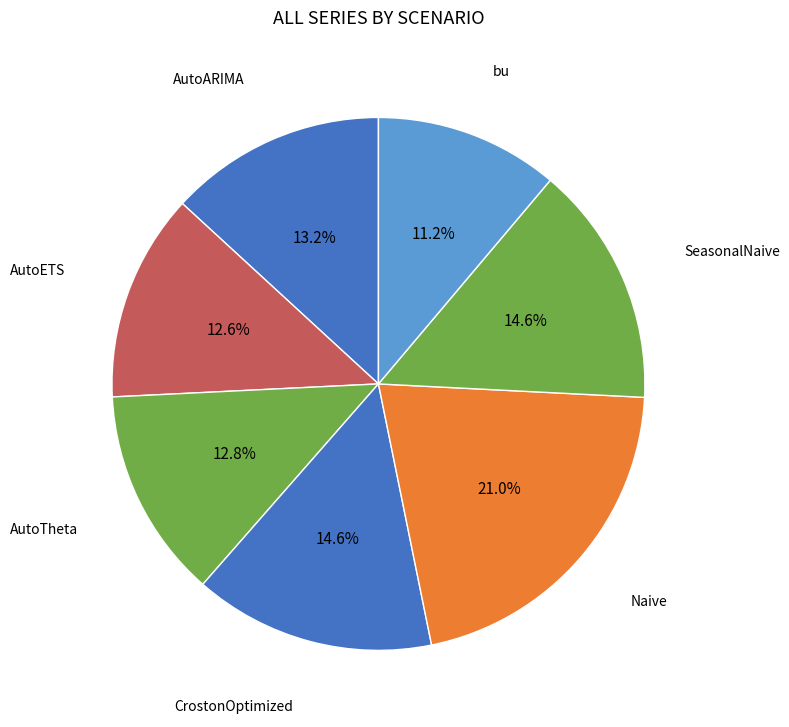

True or false: AutoTheta accounts for 4% of the total.

False